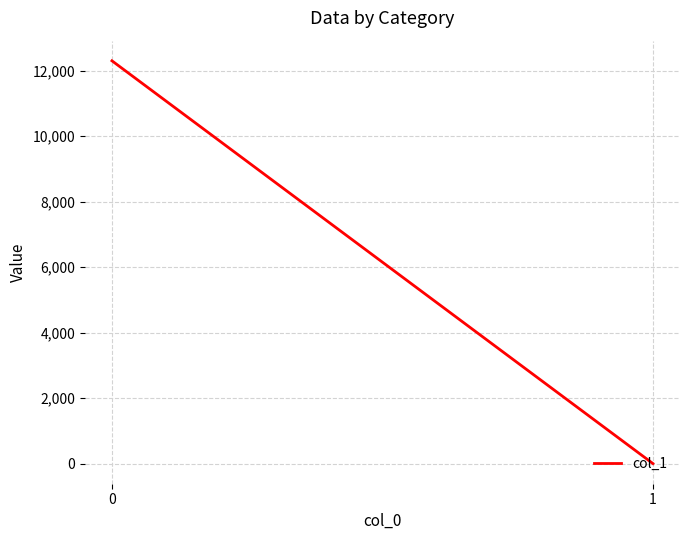

What is the average value?

6154.4